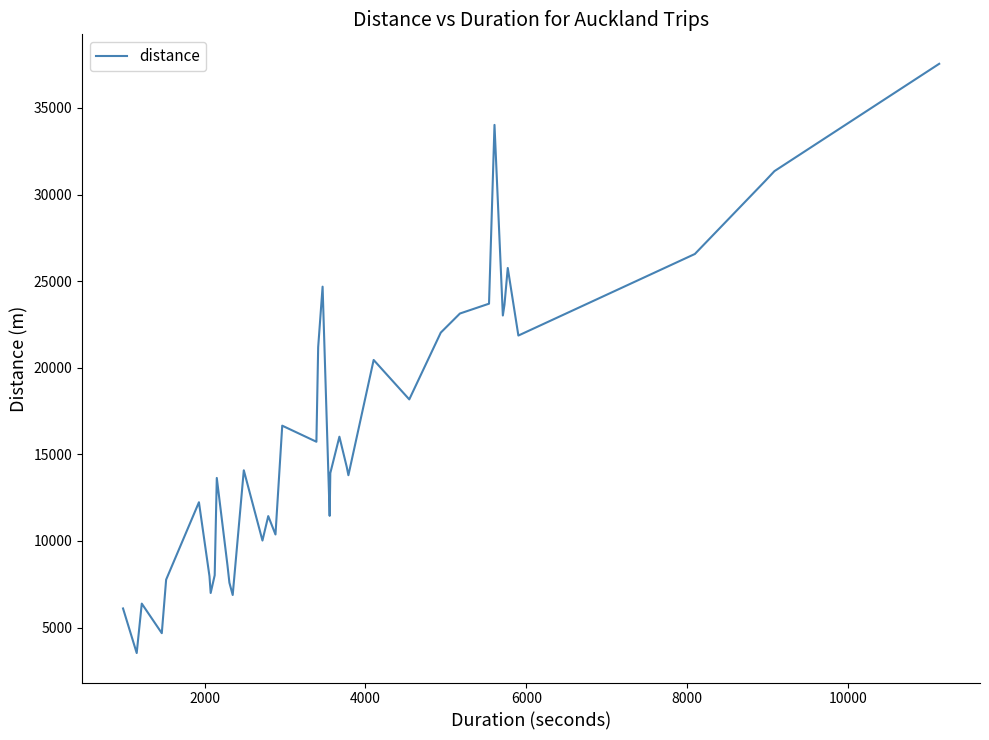

What is the smallest value displayed?

3526